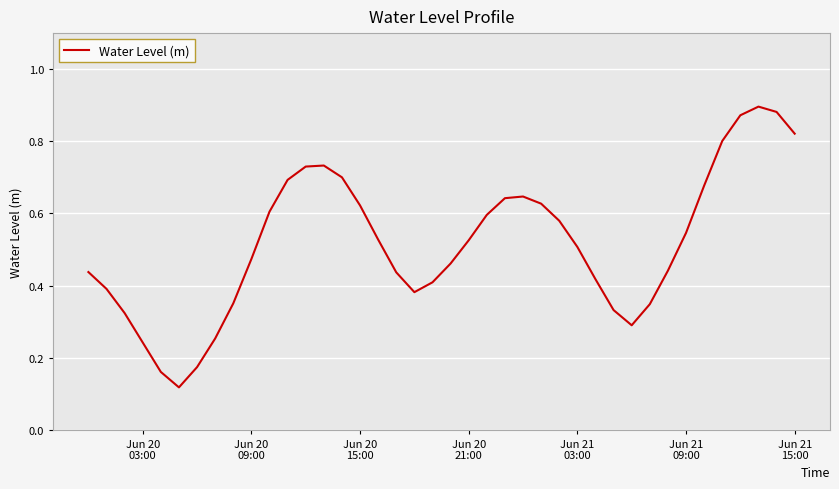

Does the chart have visible grid lines?

Yes